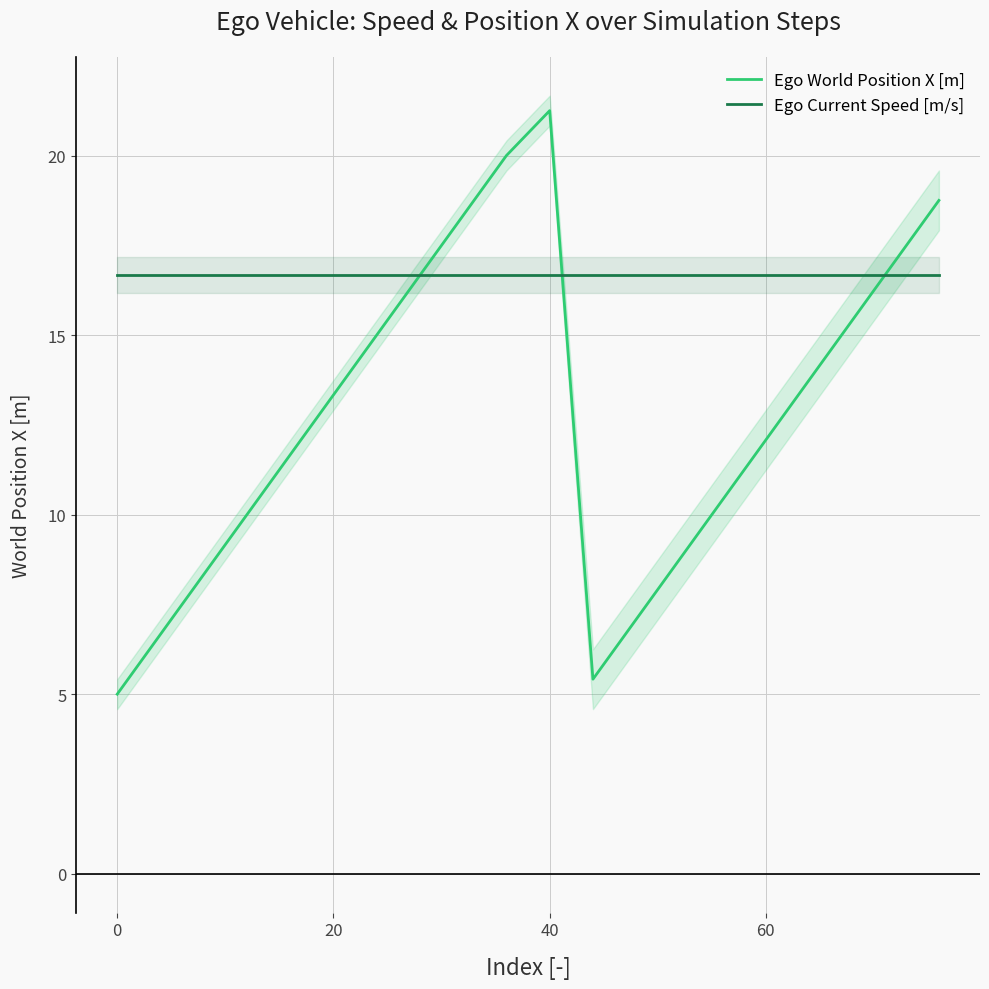

What is the maximum value for Ego Current Speed [m/s]?

16.7